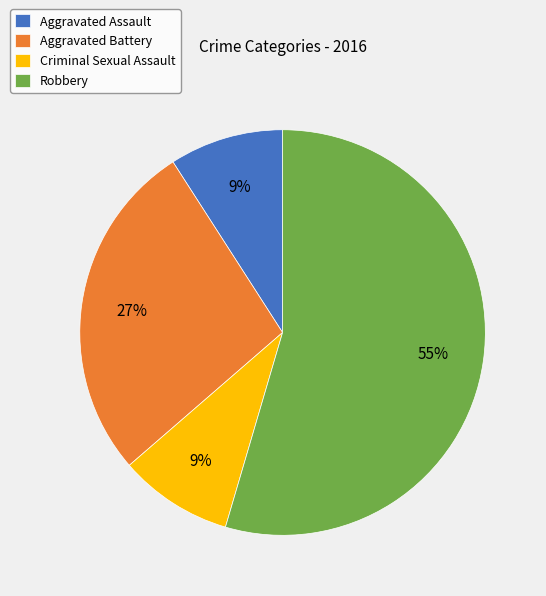

Does any single category account for the majority?

Yes